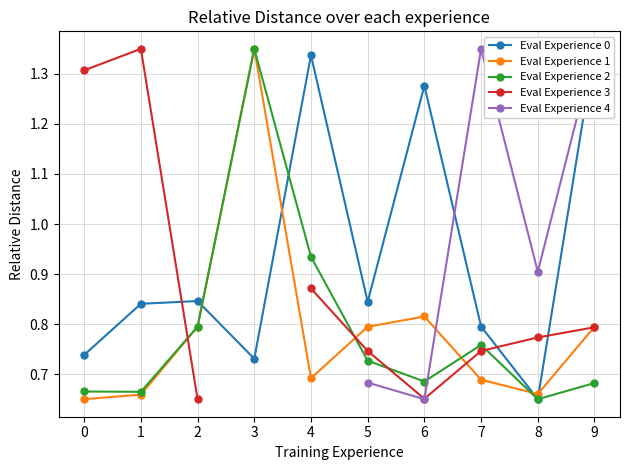

What is the total value across all series at 6?

4.1